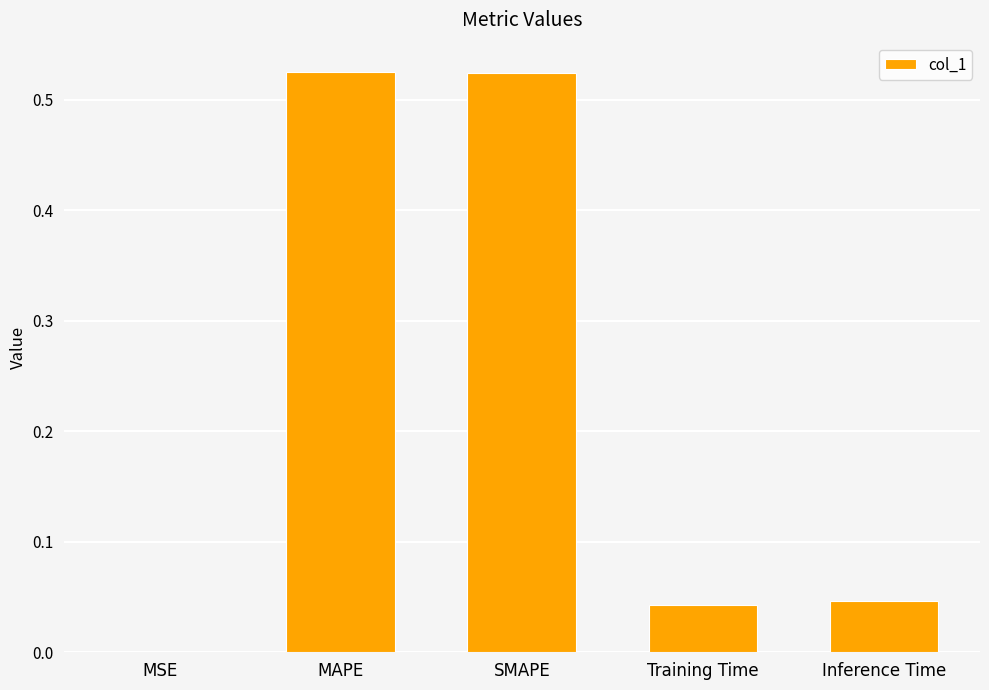

Which has a higher value, SMAPE or Inference Time?

SMAPE